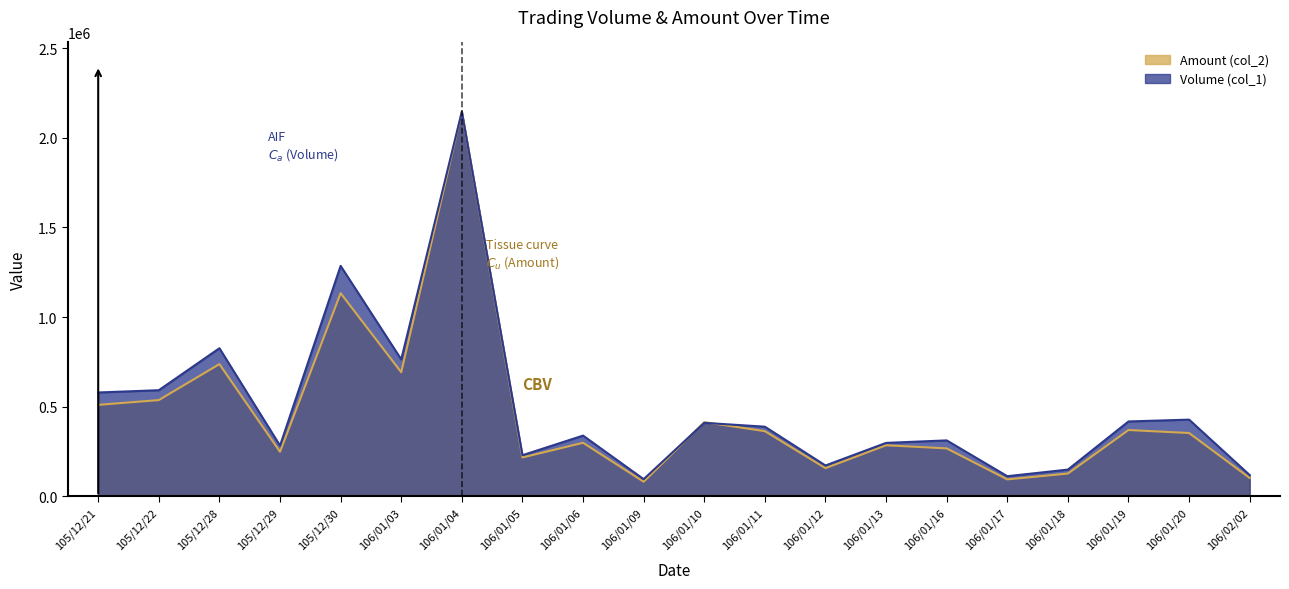

Which series changed the most between 105/12/28 and 106/01/10?

Volume (col_1)